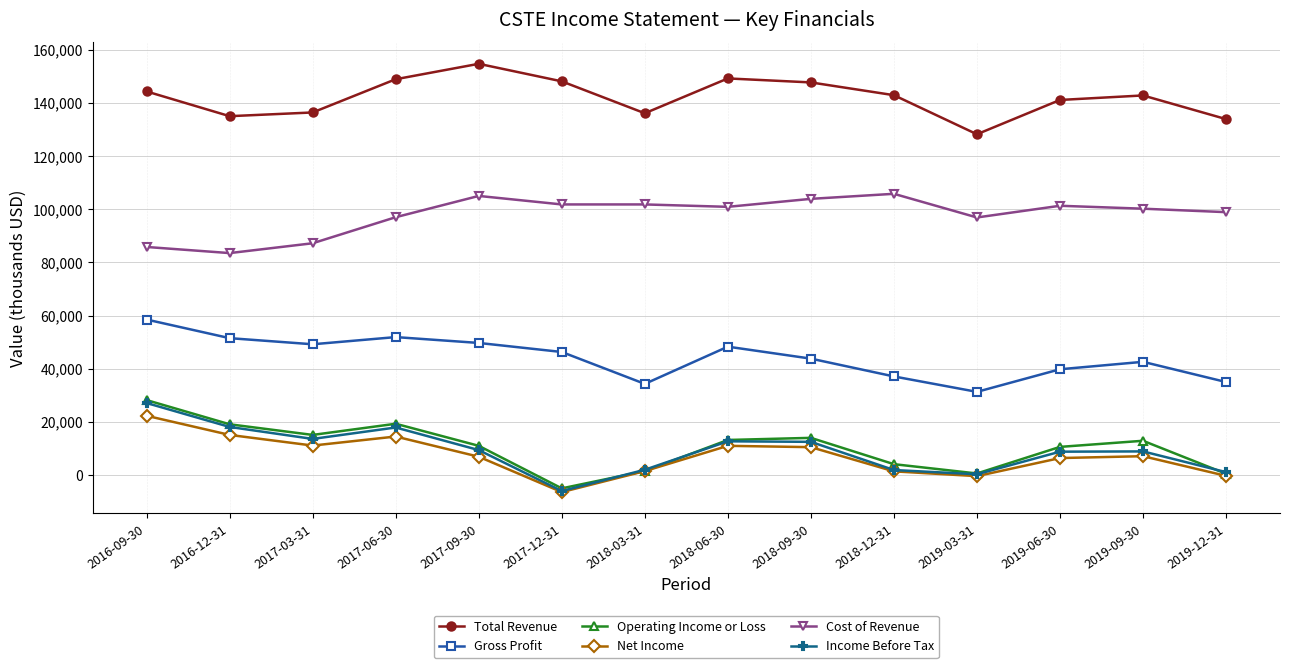

How many interior local peaks does the Gross Profit series have?

3